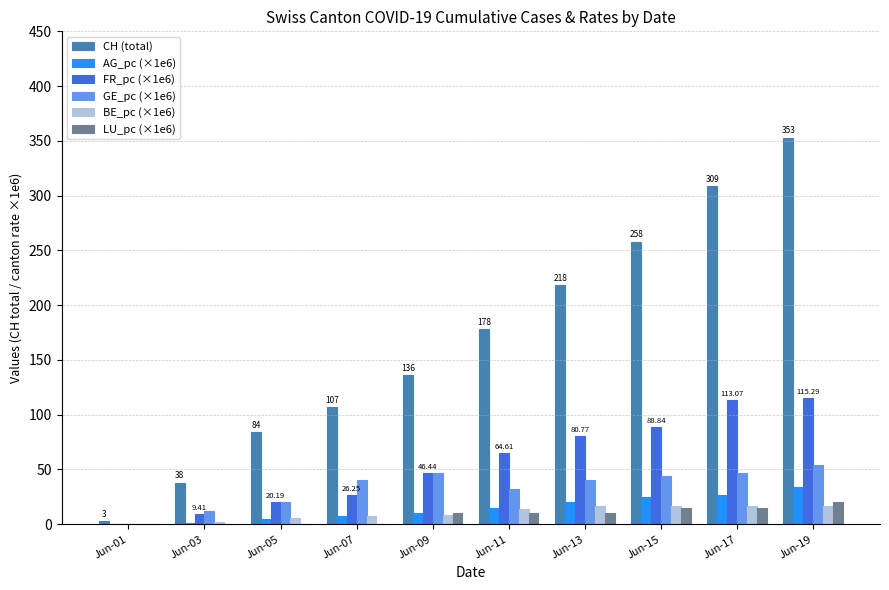

Which series has the largest range (max minus min)?

CH (total)